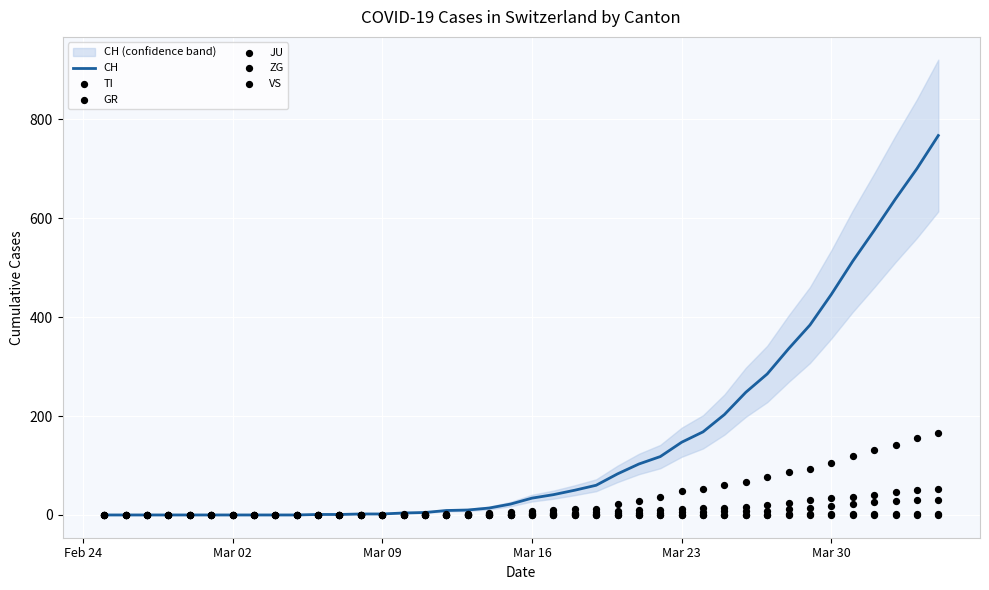

Which series has the largest total across all categories?

CH